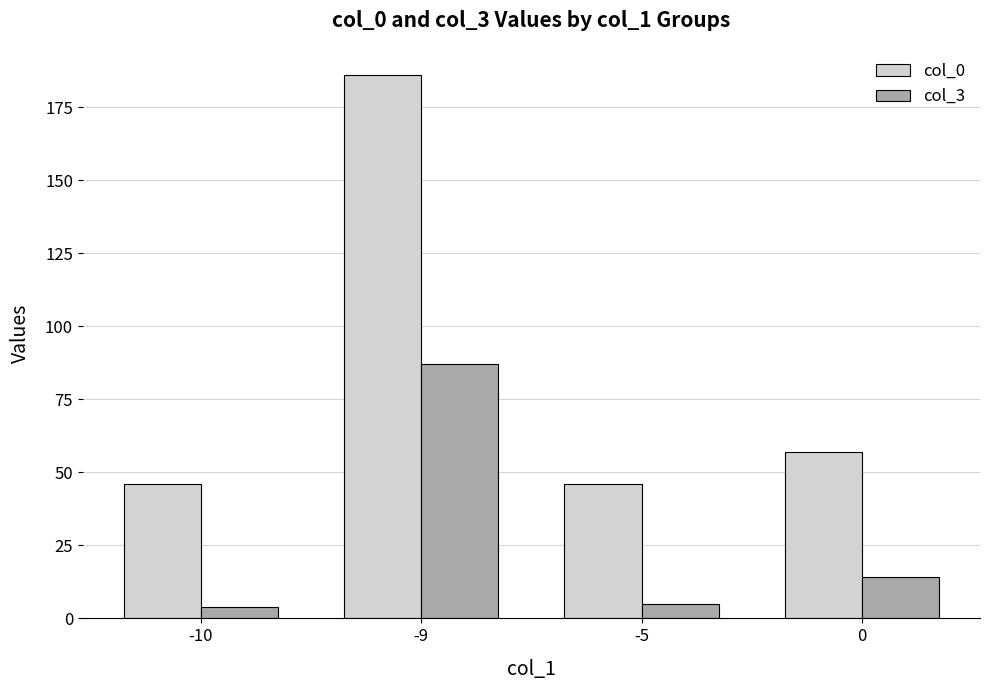

The col_3 series shows 4 at -10. True or false?

True